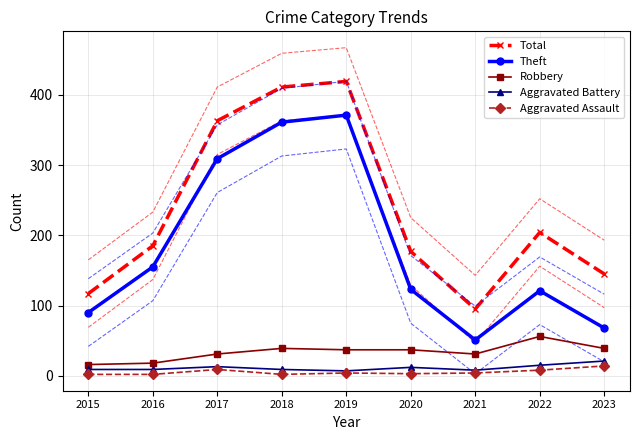

The value of Robbery at 2023 is 15. True or false?

False